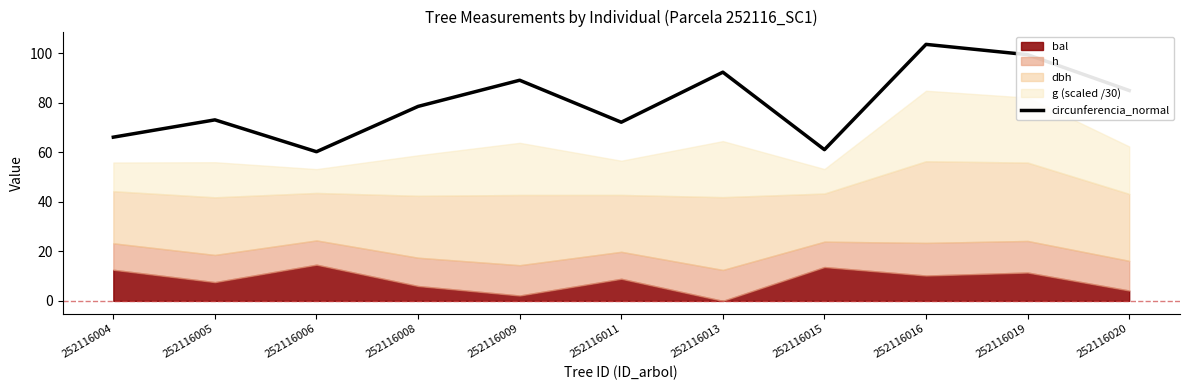

Rank the categories by value from lowest to highest.

252116006, 252116015, 252116004, 252116011, 252116005, 252116008, 252116020, 252116009, 252116013, 252116019, 252116016